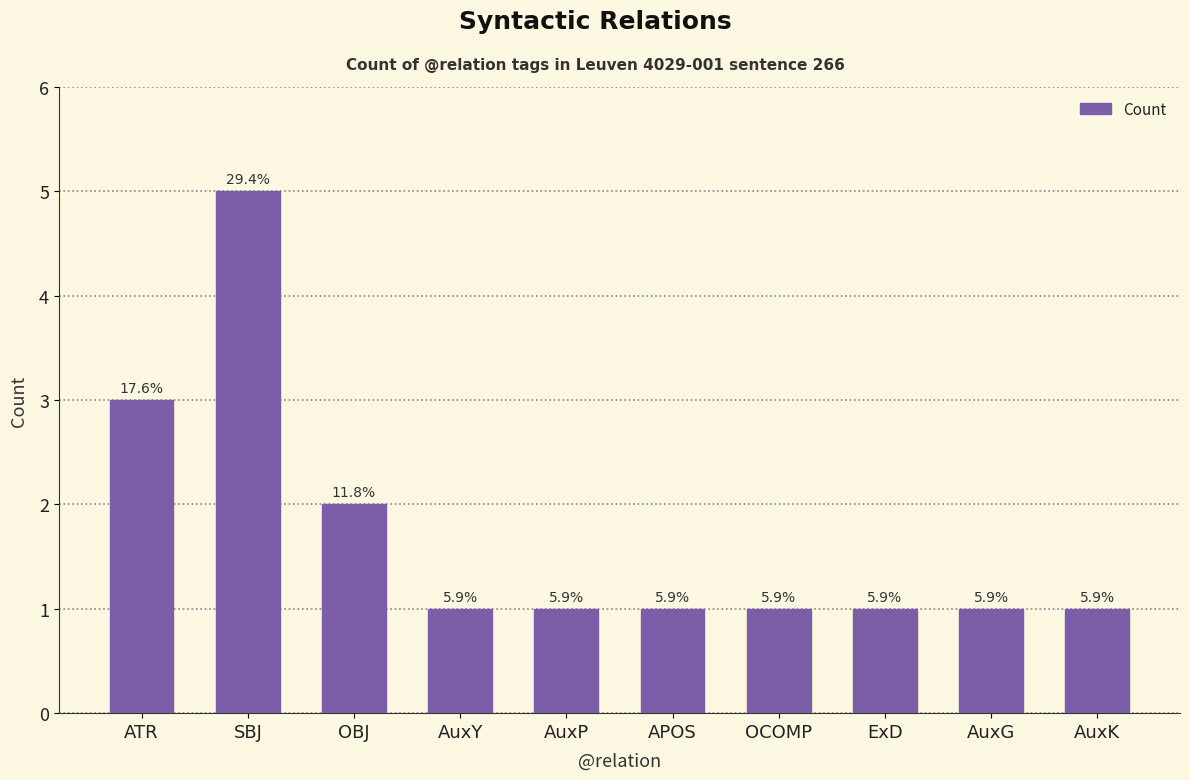

Are the bars horizontal?

No